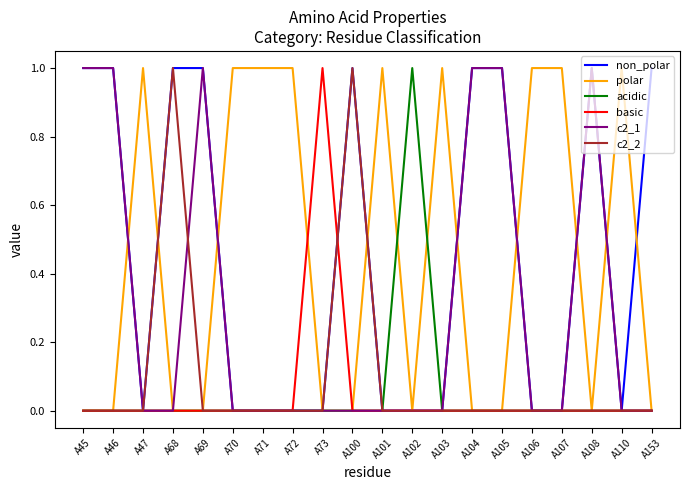

Does the chart display data point markers on the line(s)?

No